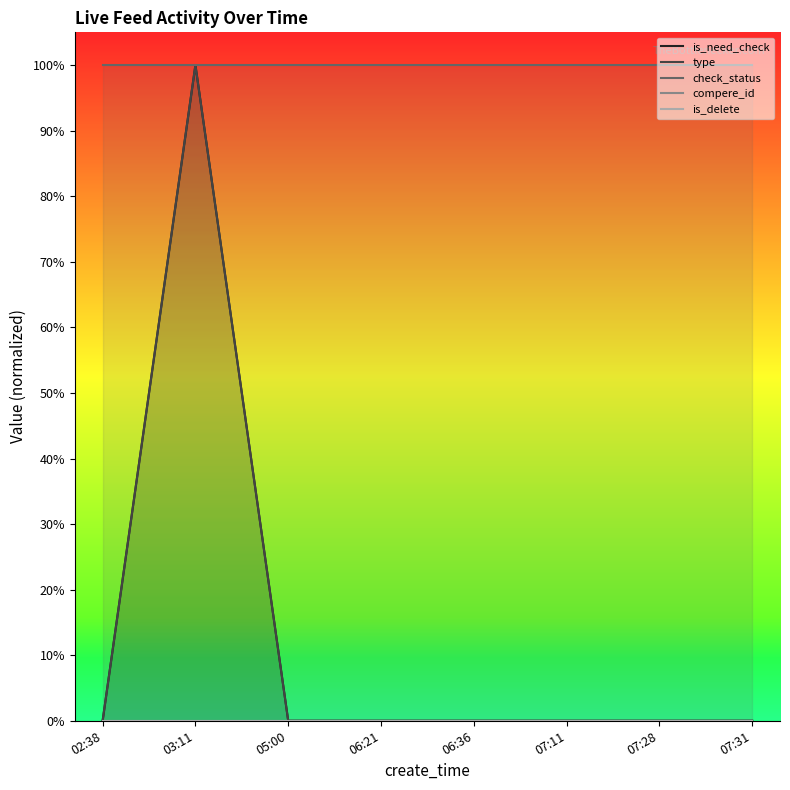

Reading left to right, transcribe all the data shown in this chart.

is_need_check: 0	1	0	0	0	0	0	0
type: 0	1	0	0	0	0	0	0
check_status: 1	1	1	1	1	1	1	1
compere_id: 0	0	0	0	0	0	0	0
is_delete: 0	0	0	0	0	0	0	0